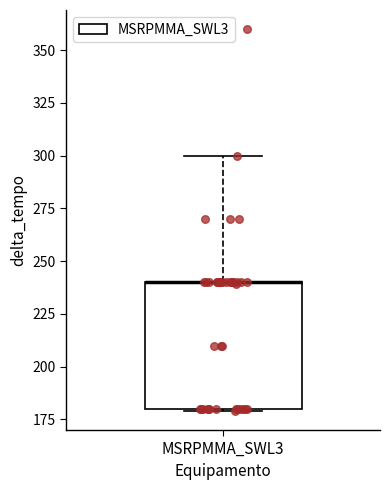

Read this box plot against the y-axis: the position of the median line, the range covered by the box, and the ends of both whiskers. The values are not printed on the chart, so give them approximately, as read against the axis.

median 240 (drawn on the box's upper edge), box 180 to 240, whiskers 180 to 300